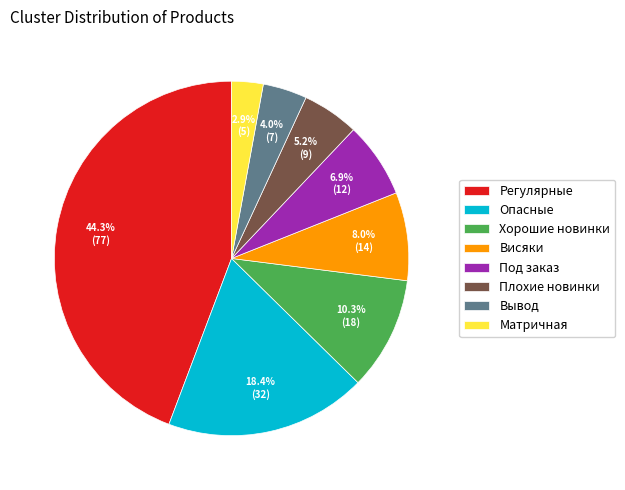

To the nearest percent, what percentage of the pie is Опасные?

18%